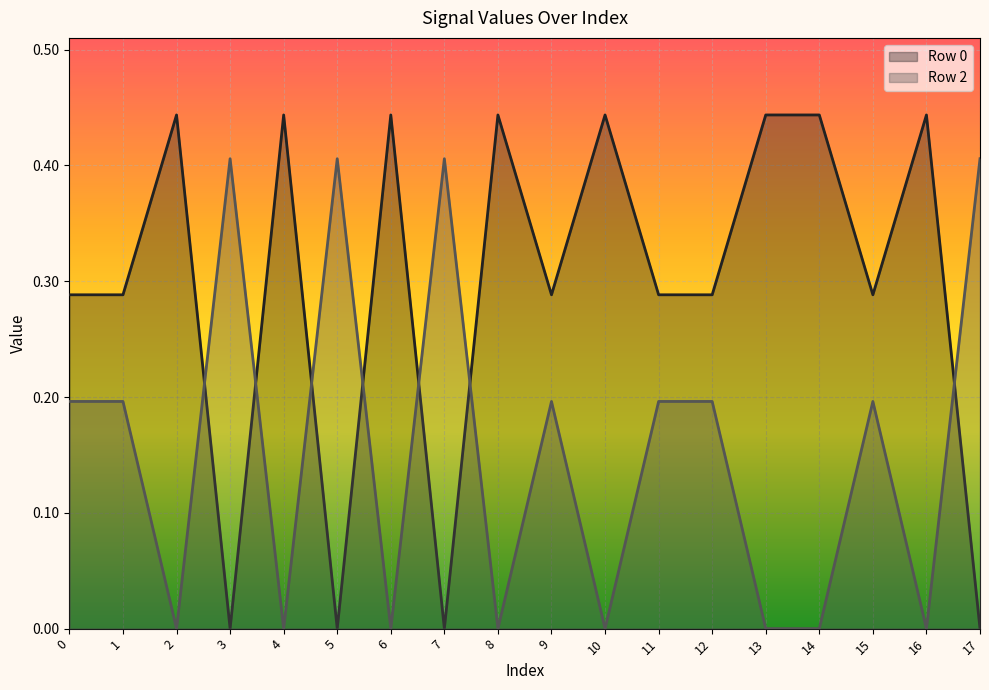

Reading left to right, list all the values displayed in this chart.

Row 0: 0.3	0.3	0.4	0.0	0.4	0.0	0.4	0.0	0.4	0.3	0.4	0.3	0.3	0.4	0.4	0.3	0.4	0.0
Row 2: 0.2	0.2	0.0	0.4	0.0	0.4	0.0	0.4	0.0	0.2	0.0	0.2	0.2	0.0	0.0	0.2	0.0	0.4